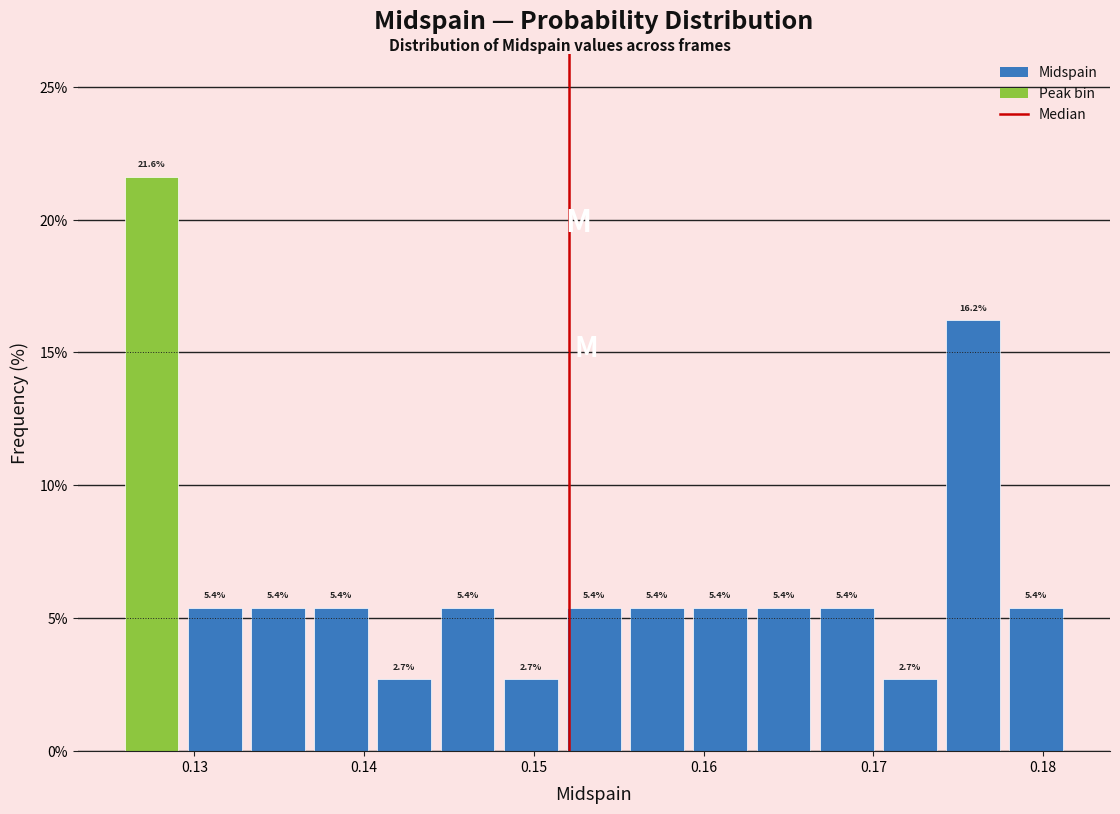

Read against the x-axis, roughly where is the centre of the tallest bar?

0.127